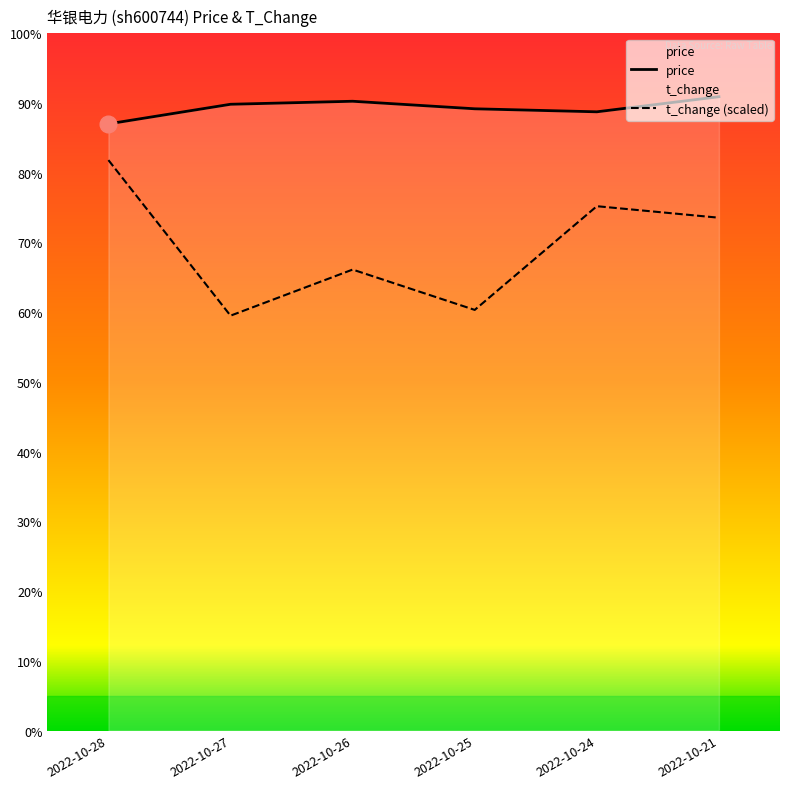

At which category does the chart reach its minimum across all series?

2022-10-27